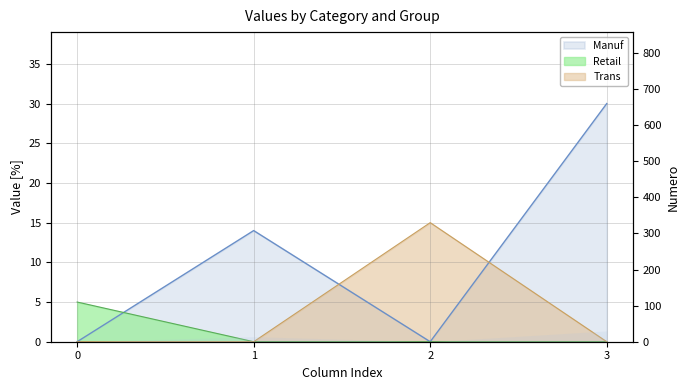

What is the value of the Manuf point at the 2nd from the left?

14